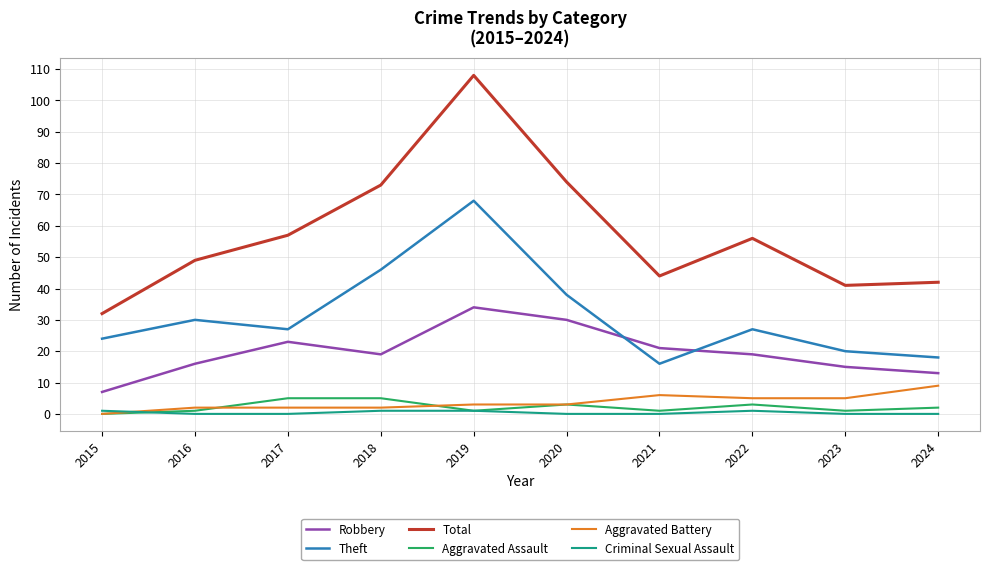

What is the approximate value of Total at 2015, to the nearest 10?

30